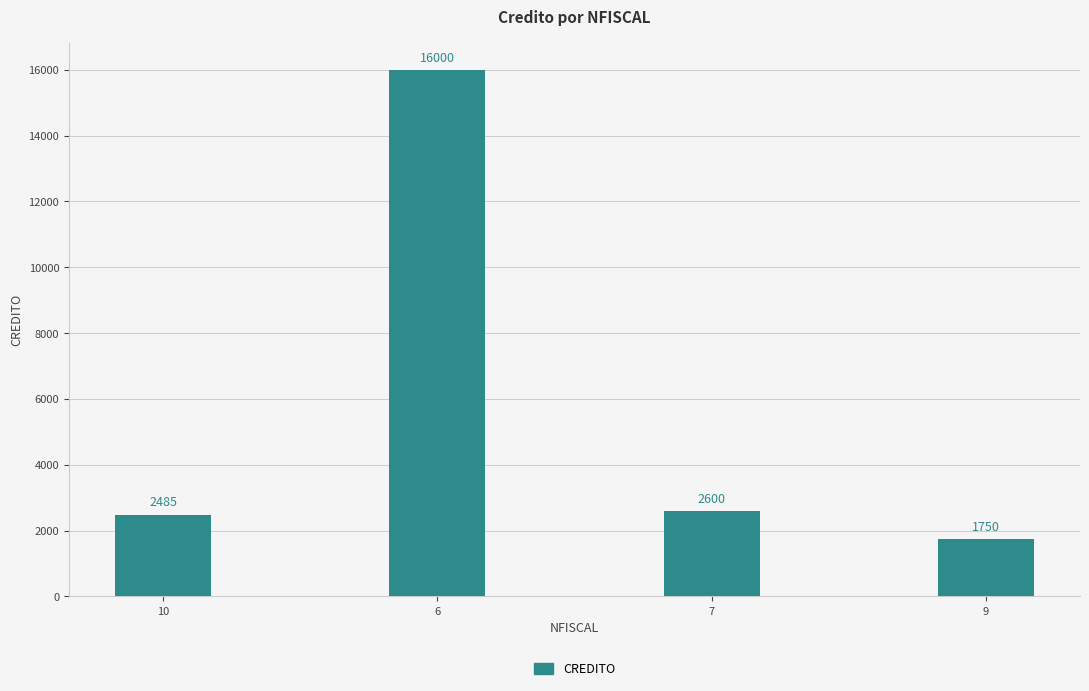

What is the value of the 3rd bar from the left?

2600